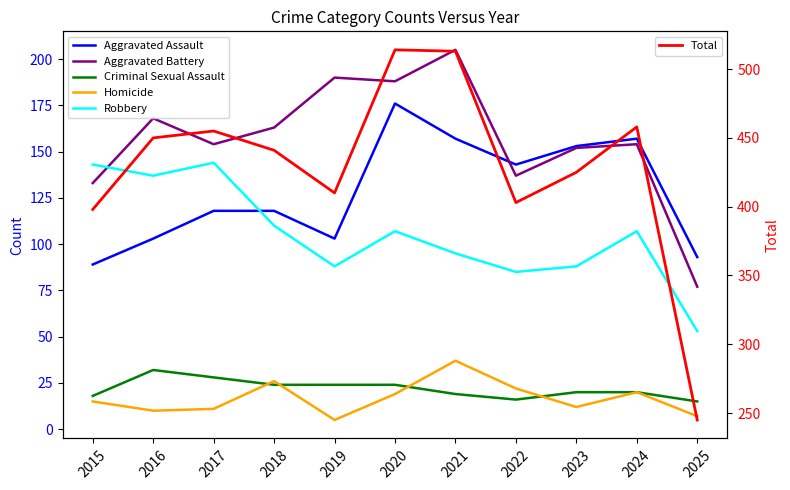

Read the Aggravated Battery value at 2016.

168